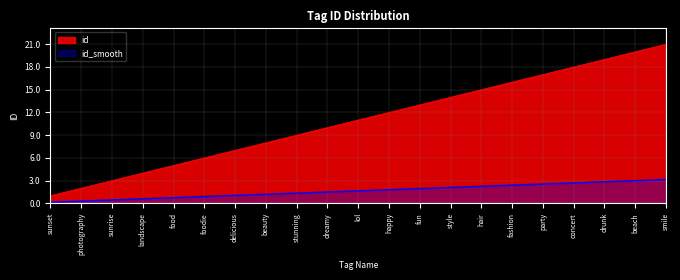

Does the chart display data point markers on the line(s)?

No